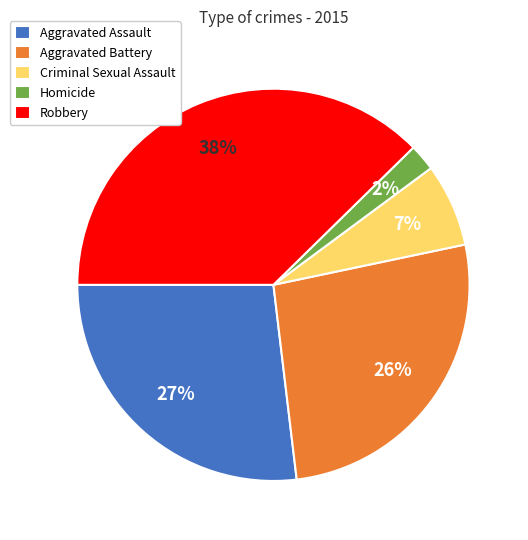

Is it true that Aggravated Assault is 36% of the pie?

False